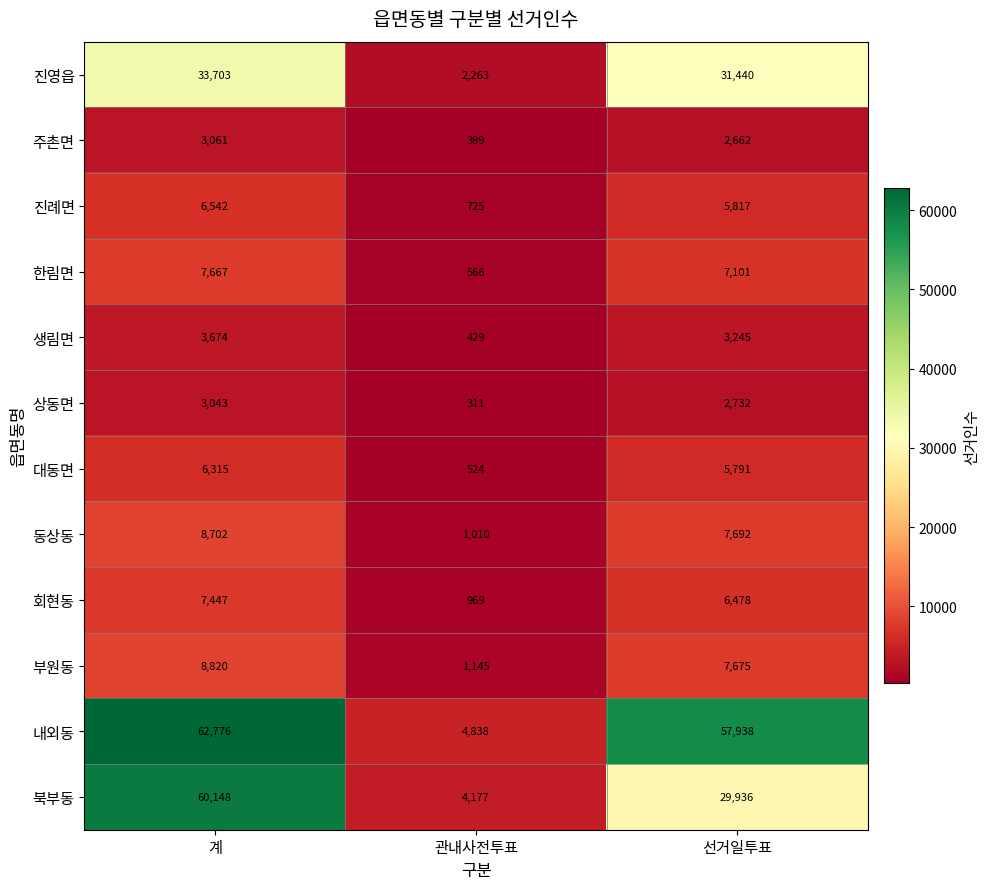

At which category does the chart reach its minimum across all series?

관내사전투표